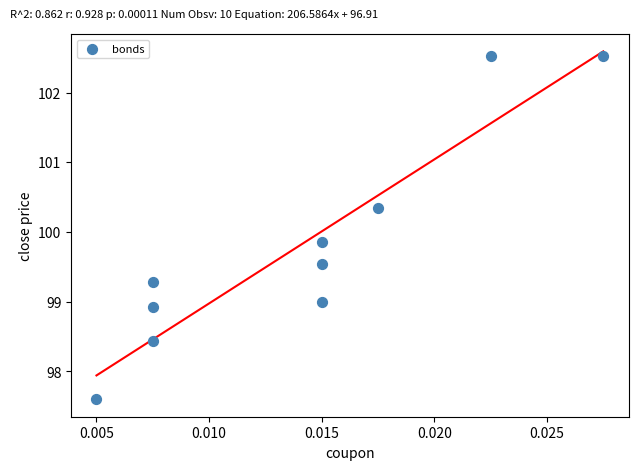

What is the average Y value?

99.8